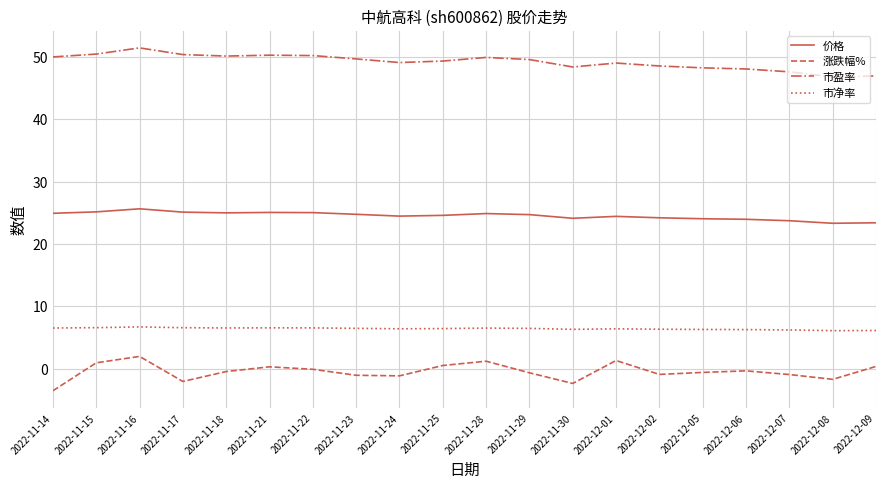

What position from the right is 2022-11-22?

14